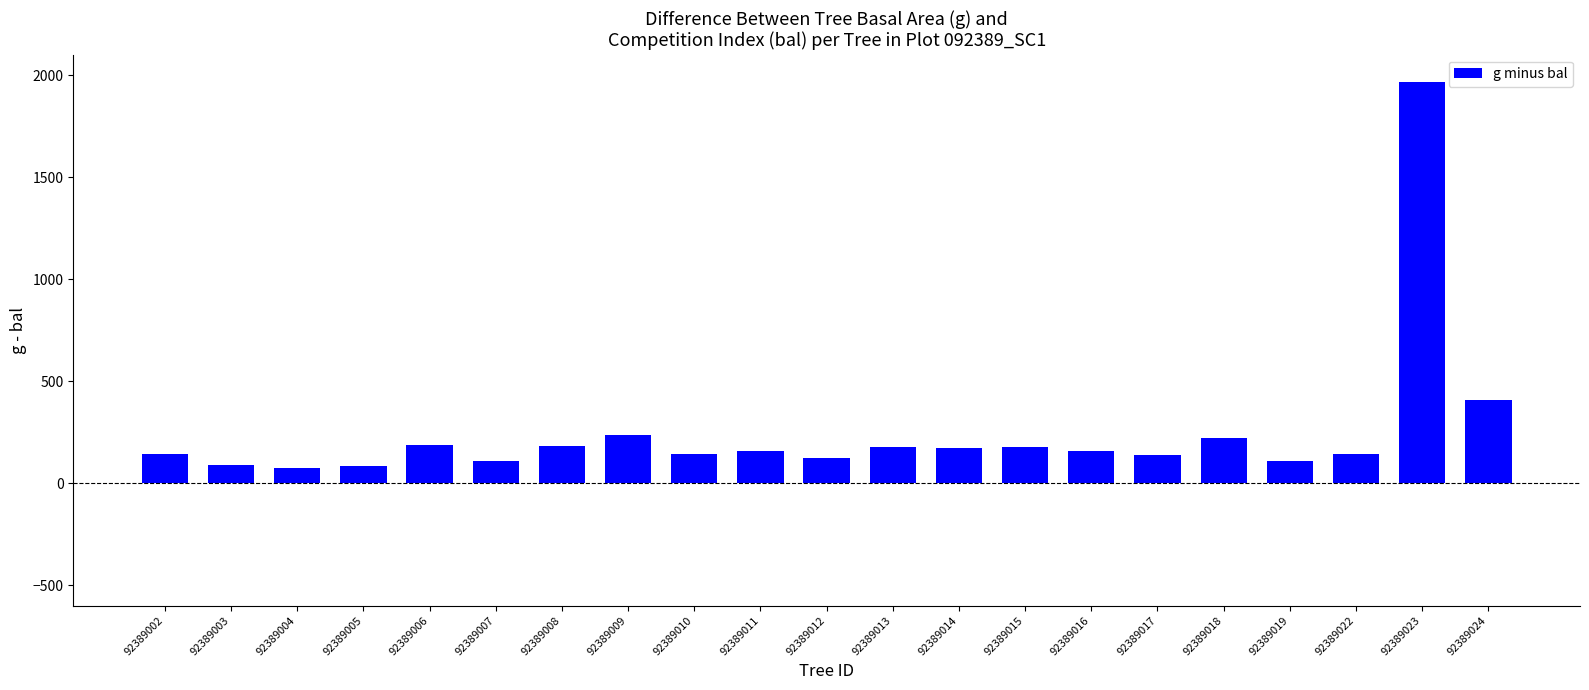

Are the bars grouped side by side (vs. stacked)?

No